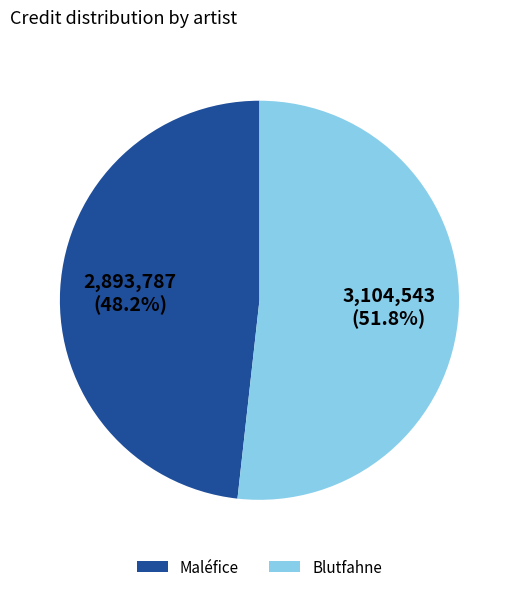

To the nearest percent, what is the average slice percentage?

50%